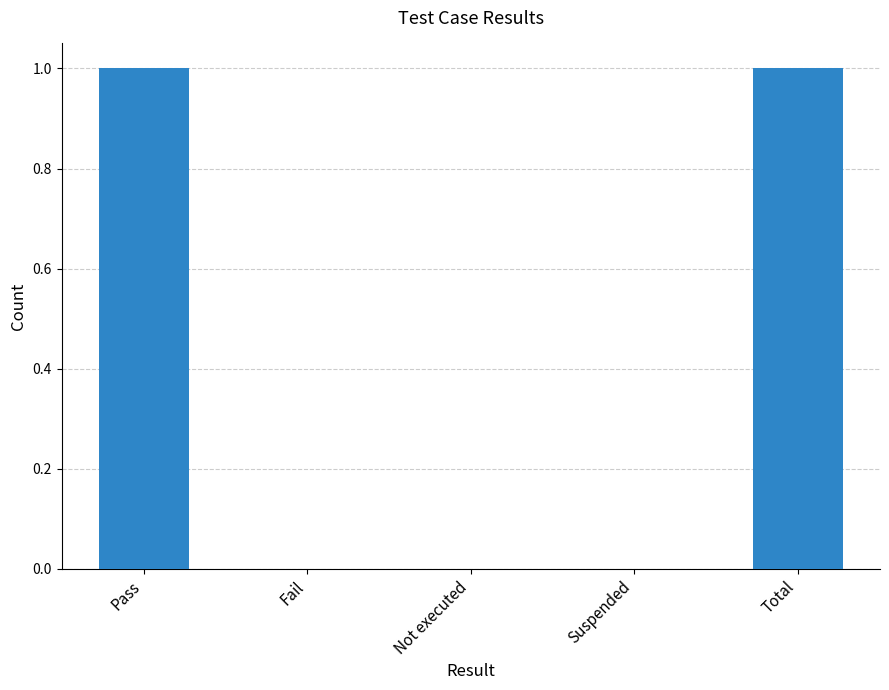

Reading left to right, transcribe all the data shown in this chart.

1	0	0	0	1